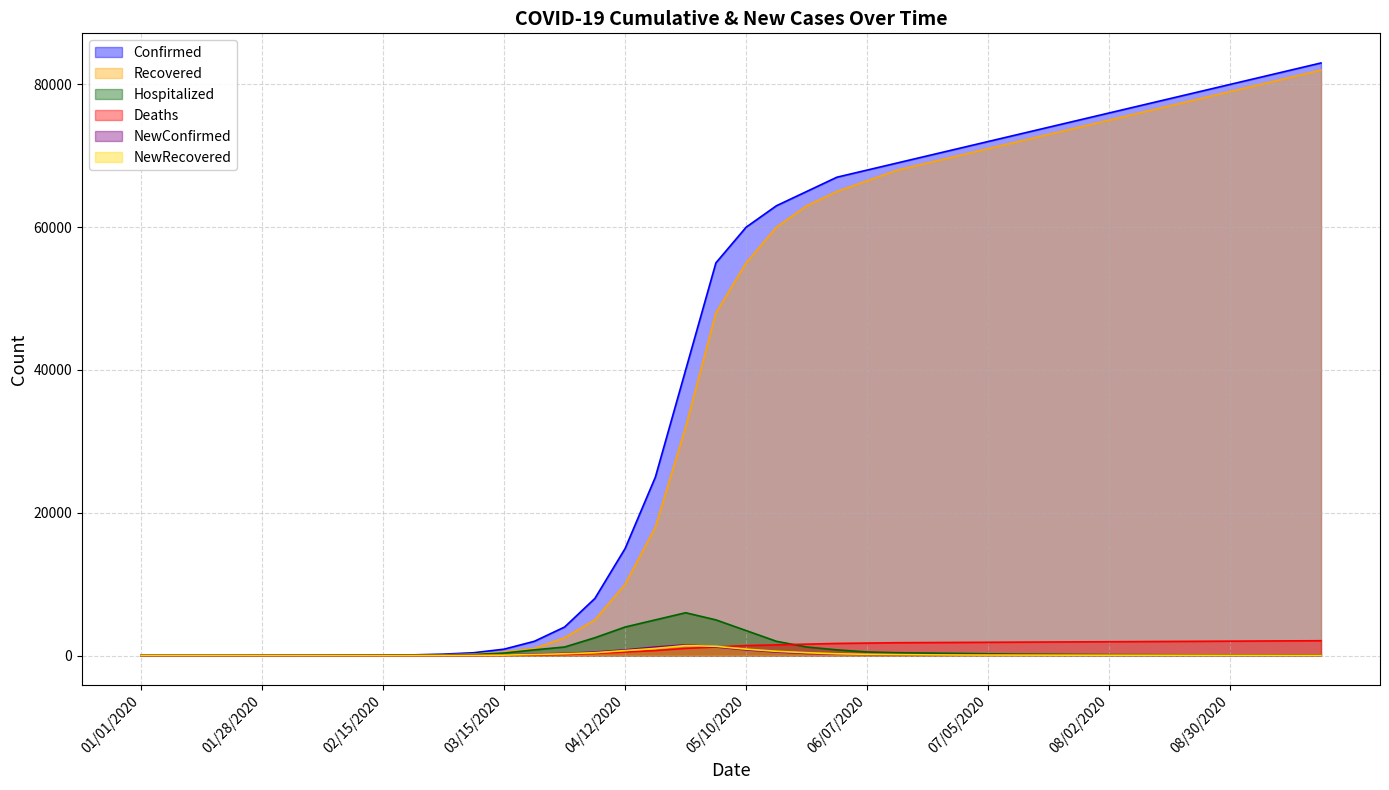

The value of NewConfirmed at 04/12/2020 is 800. True or false?

True